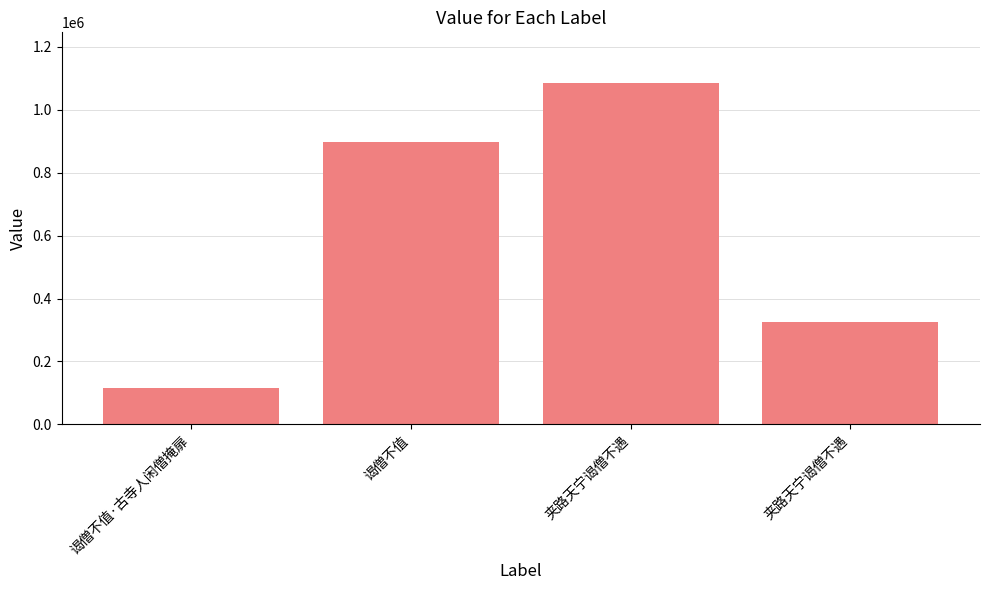

What is the average value?

605550